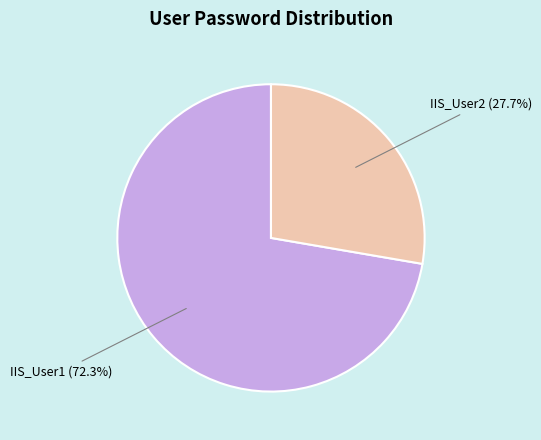

How many slices are in this pie chart?

2